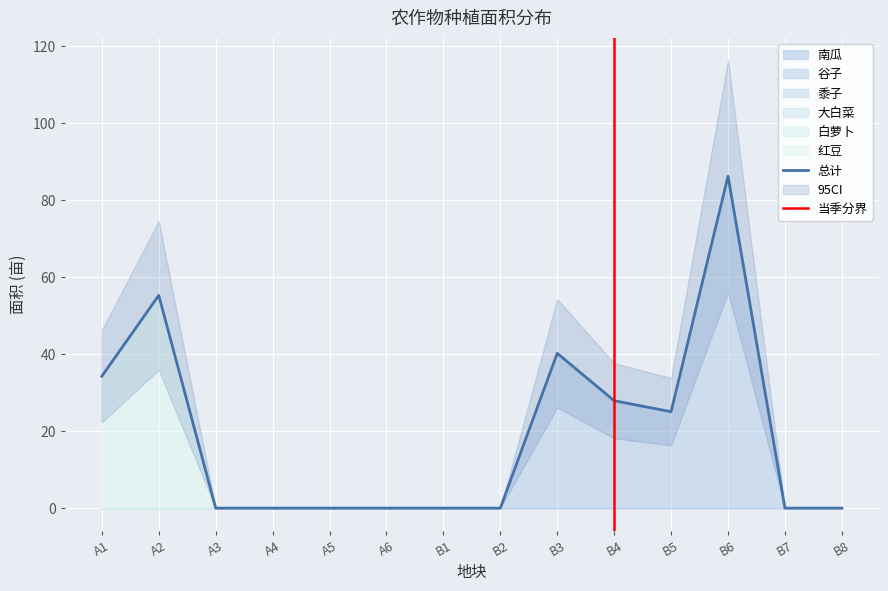

Which category has the highest value in the 总计 series?

B6